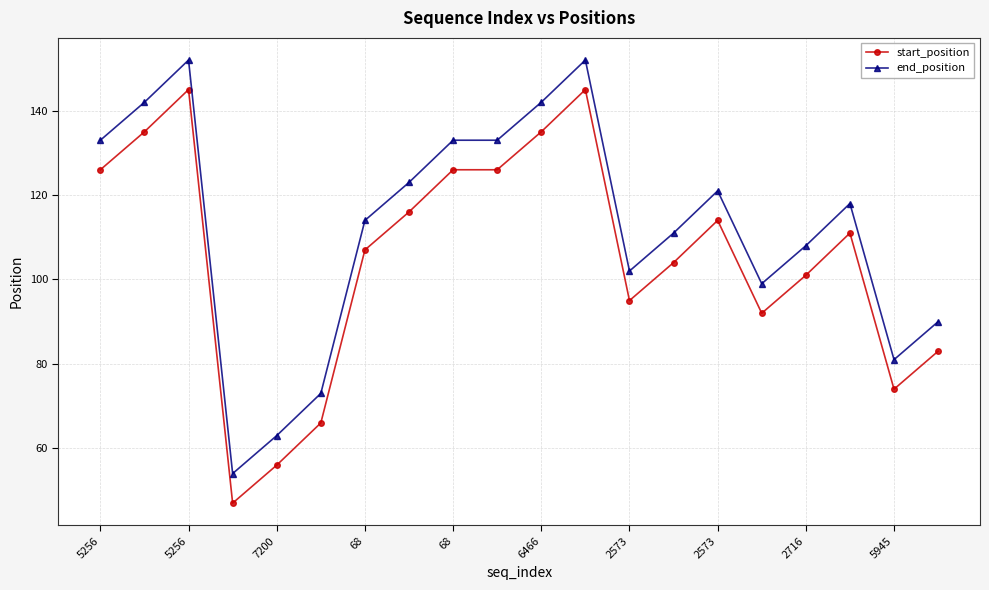

True or false: end_position and start_position cross at least once.

False